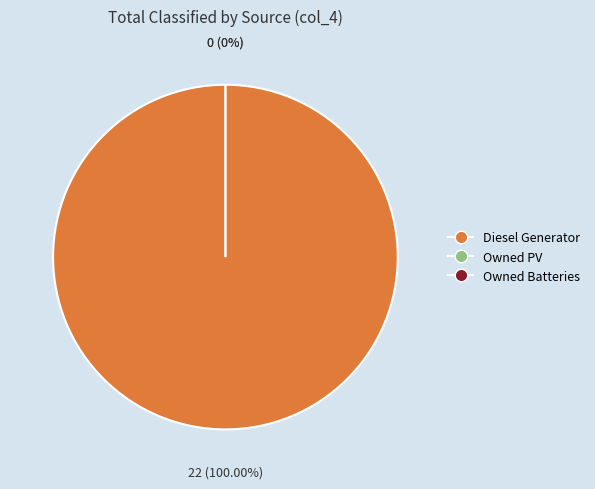

Is the sum of Diesel Generator and Owned PV greater than half?

Yes